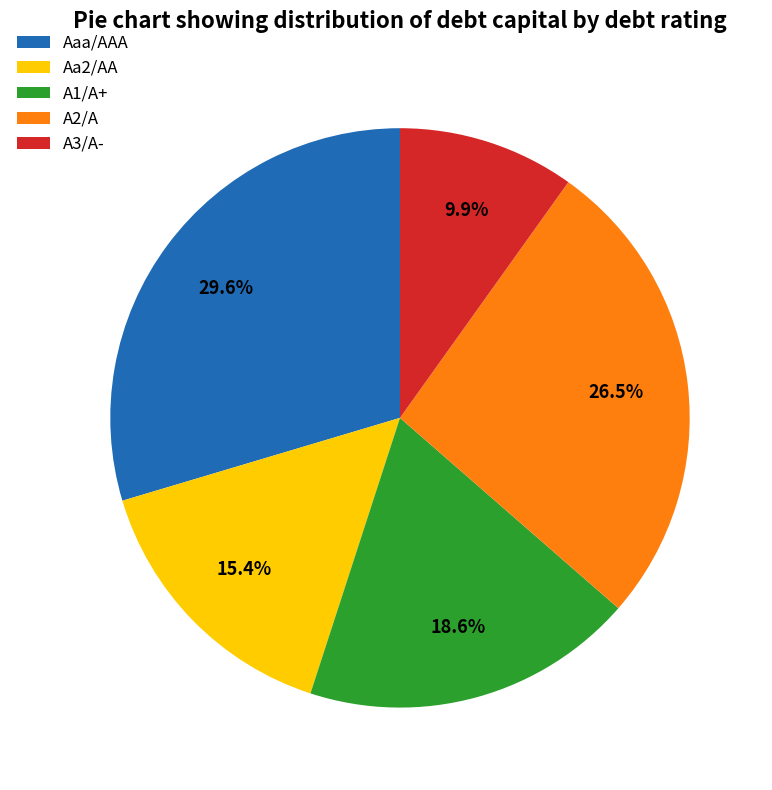

What percentage is the A3/A- slice, to the nearest percent?

10%